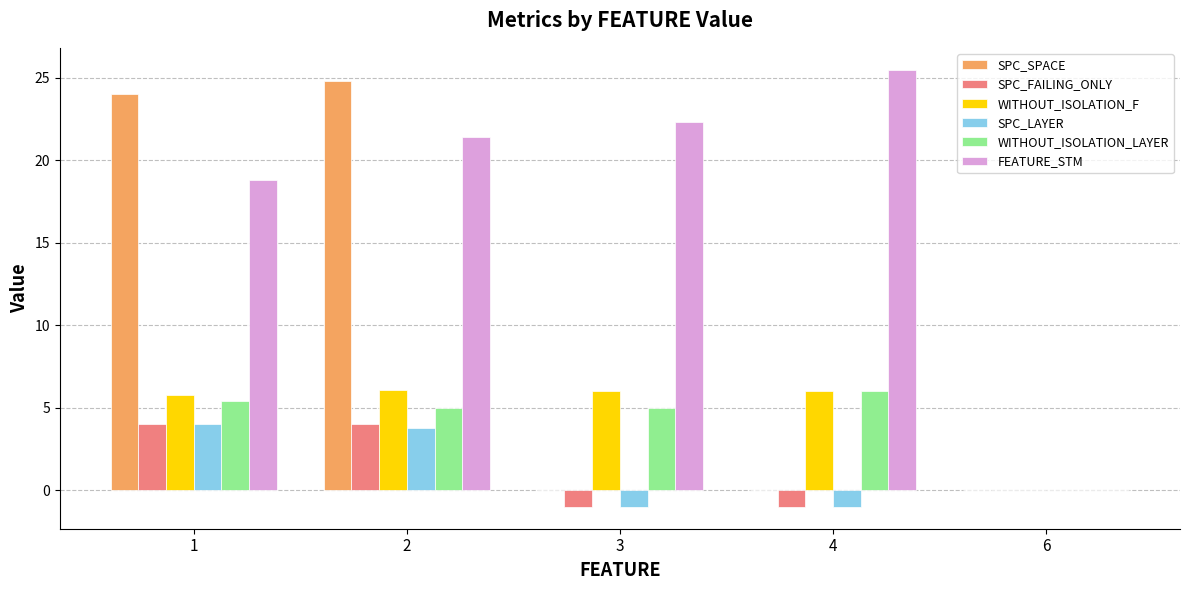

How many categories are shown in the chart?

5